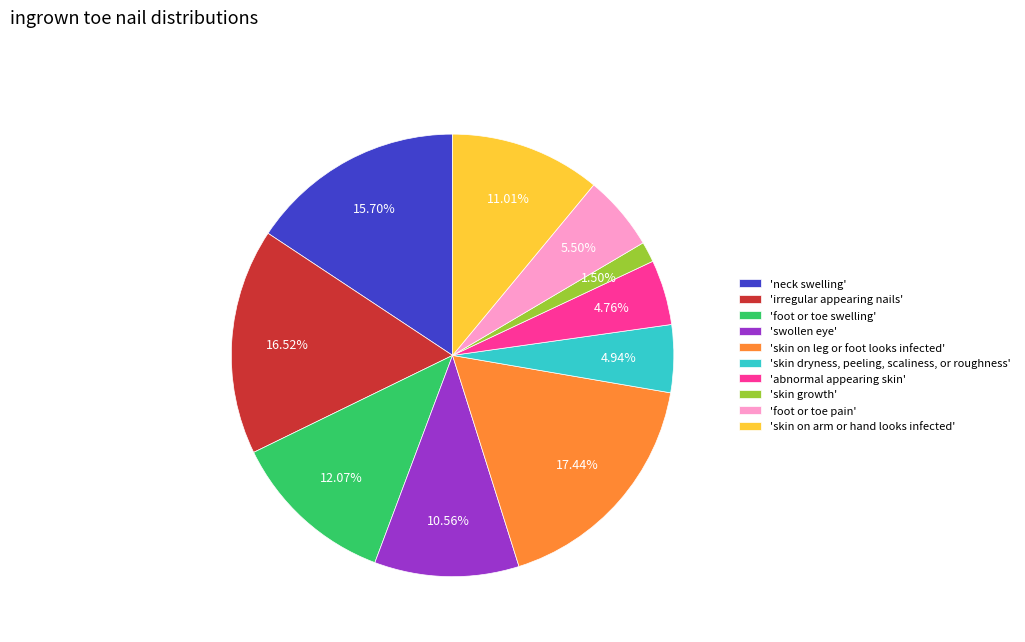

Count the number of slices in the pie.

10